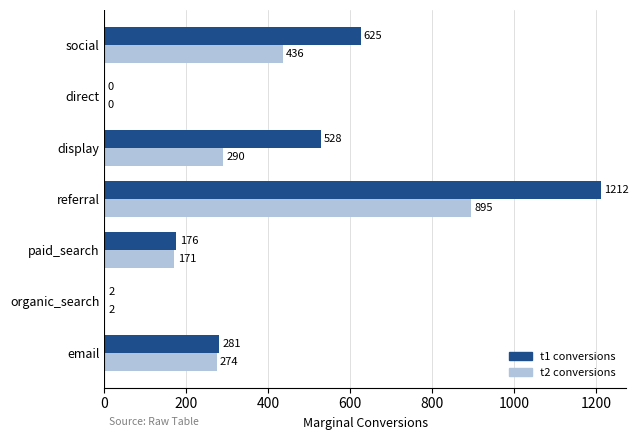

The t2 conversions series shows 2 at organic_search. True or false?

True